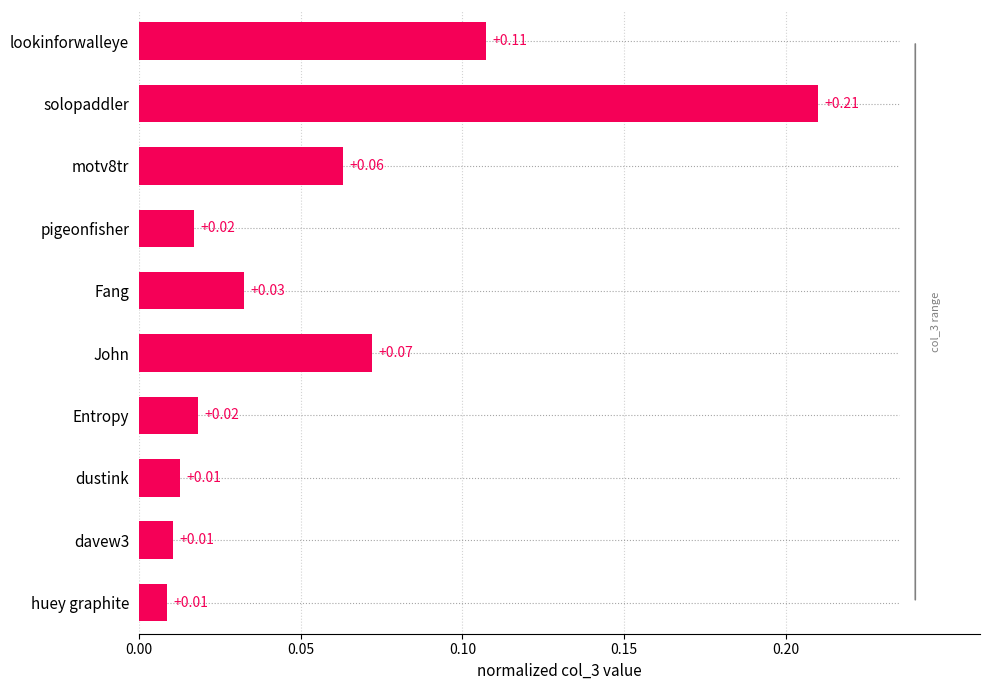

At which category does the chart reach its peak across all series?

solopaddler